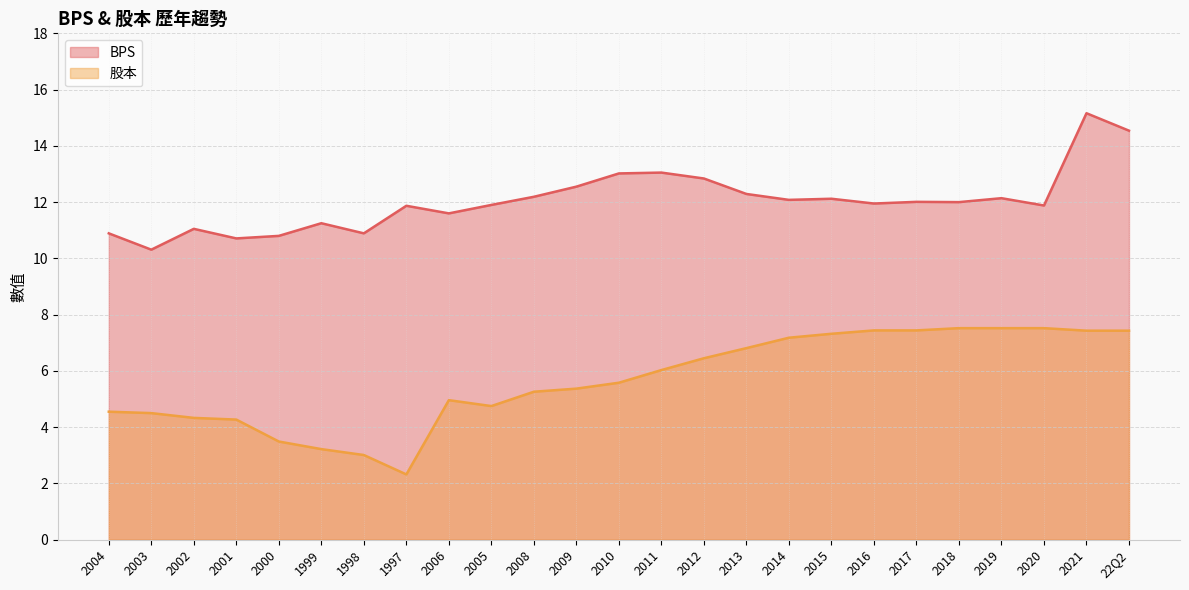

True or false: BPS has a value of 23.2 at 22Q2.

False